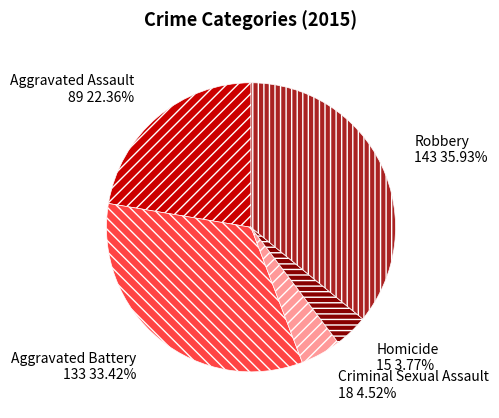

Combined, what portion of the pie is Homicide and Aggravated Assault?

26.1%